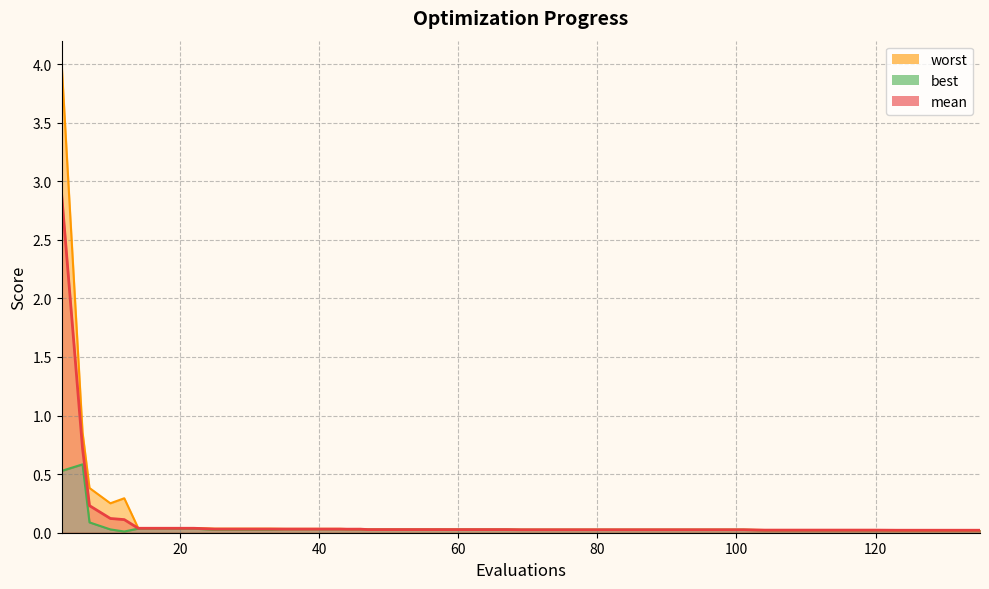

At 101, list the series in order from largest to smallest.

worst, mean, best